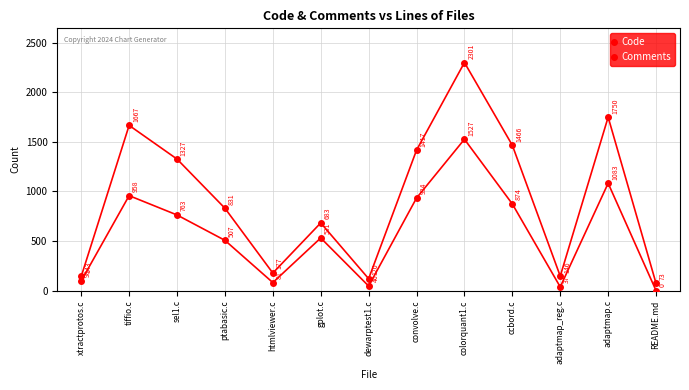

True or false: Code has a value of 683 at gplot.c.

True